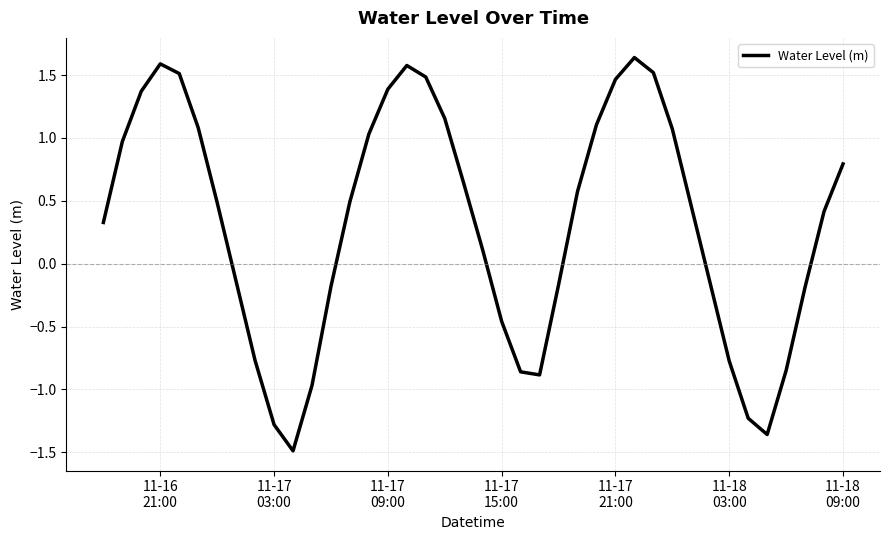

What is the smallest value displayed?

-1.5